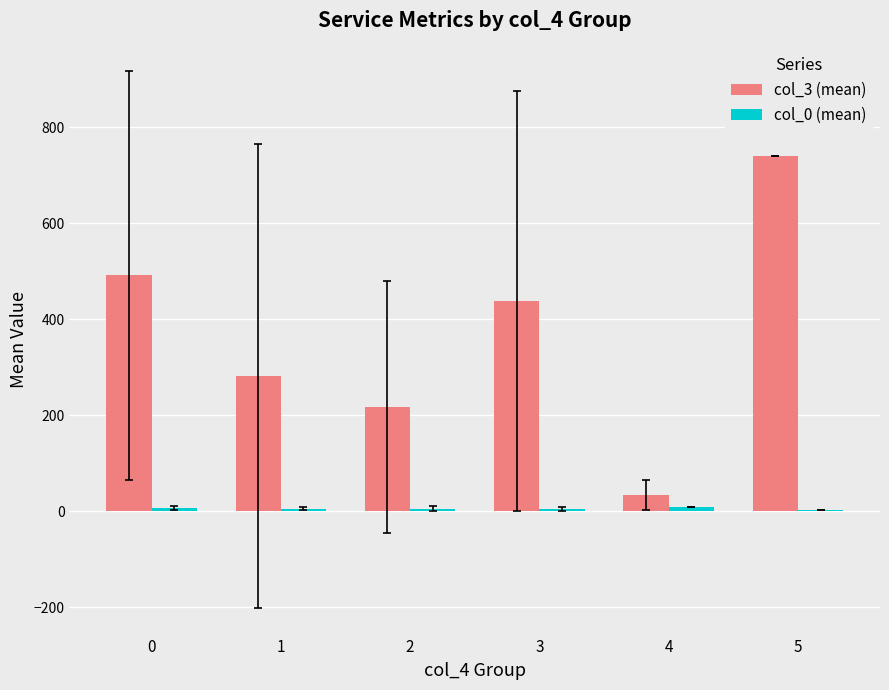

Which series has the largest total across all categories?

col_3 (mean)